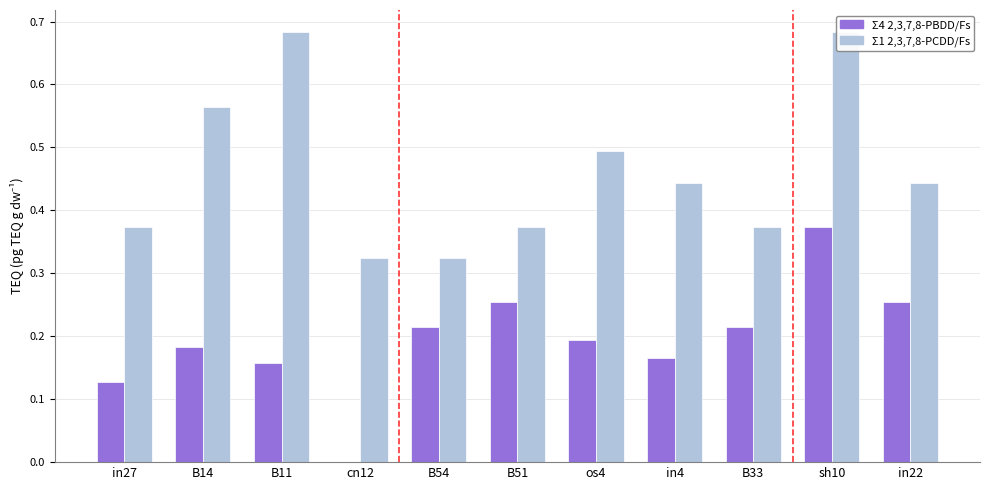

At which category is the sum across all series the highest?

sh10